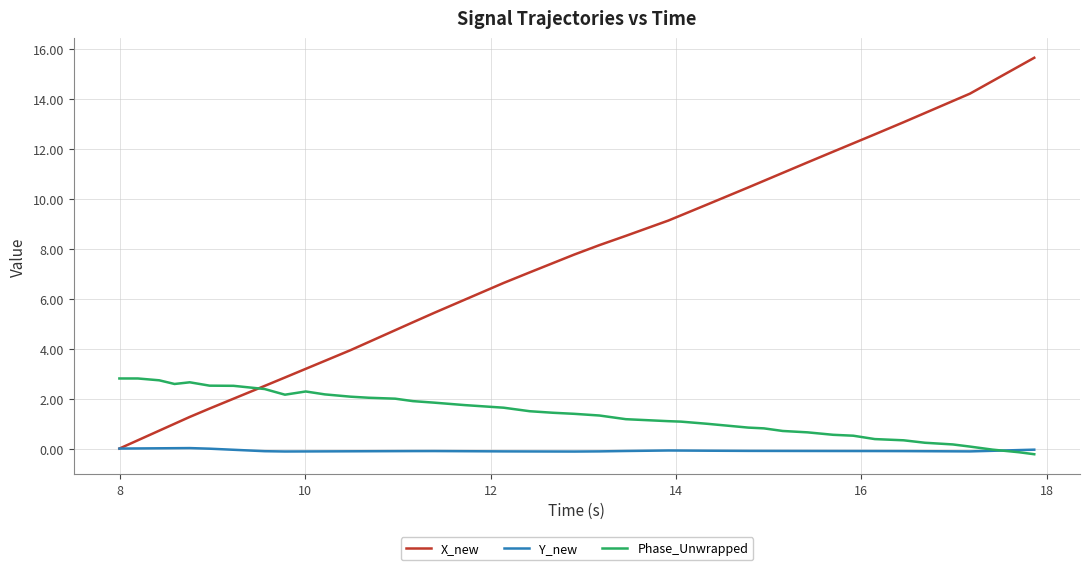

Which series has the largest total across all categories?

X_new